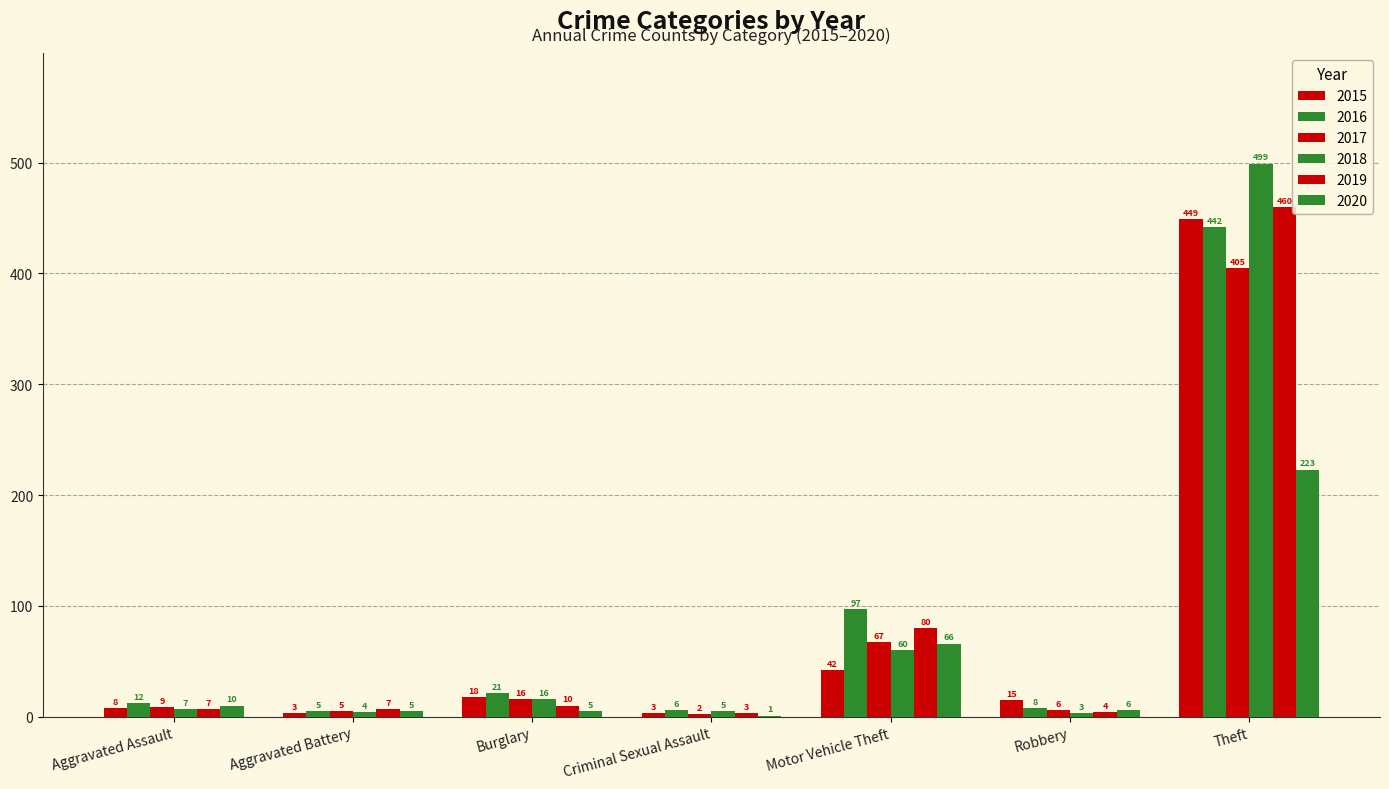

How many groups of bars are there?

7